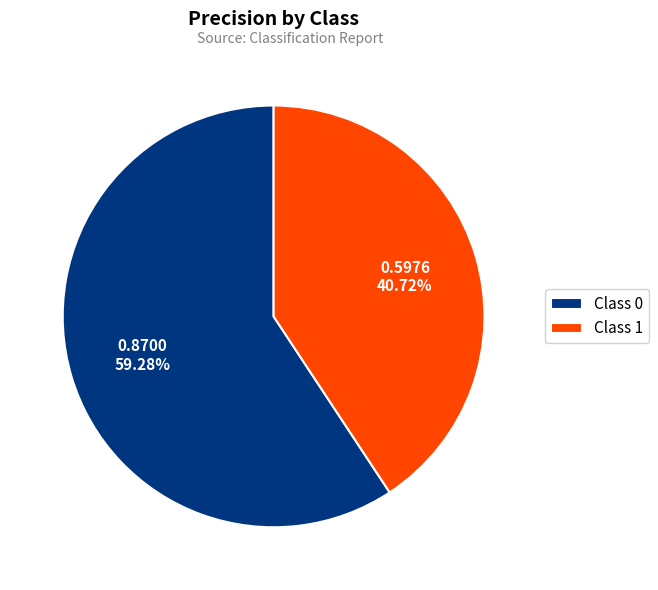

Is the sum of Class 1 and Class 0 greater than half?

Yes